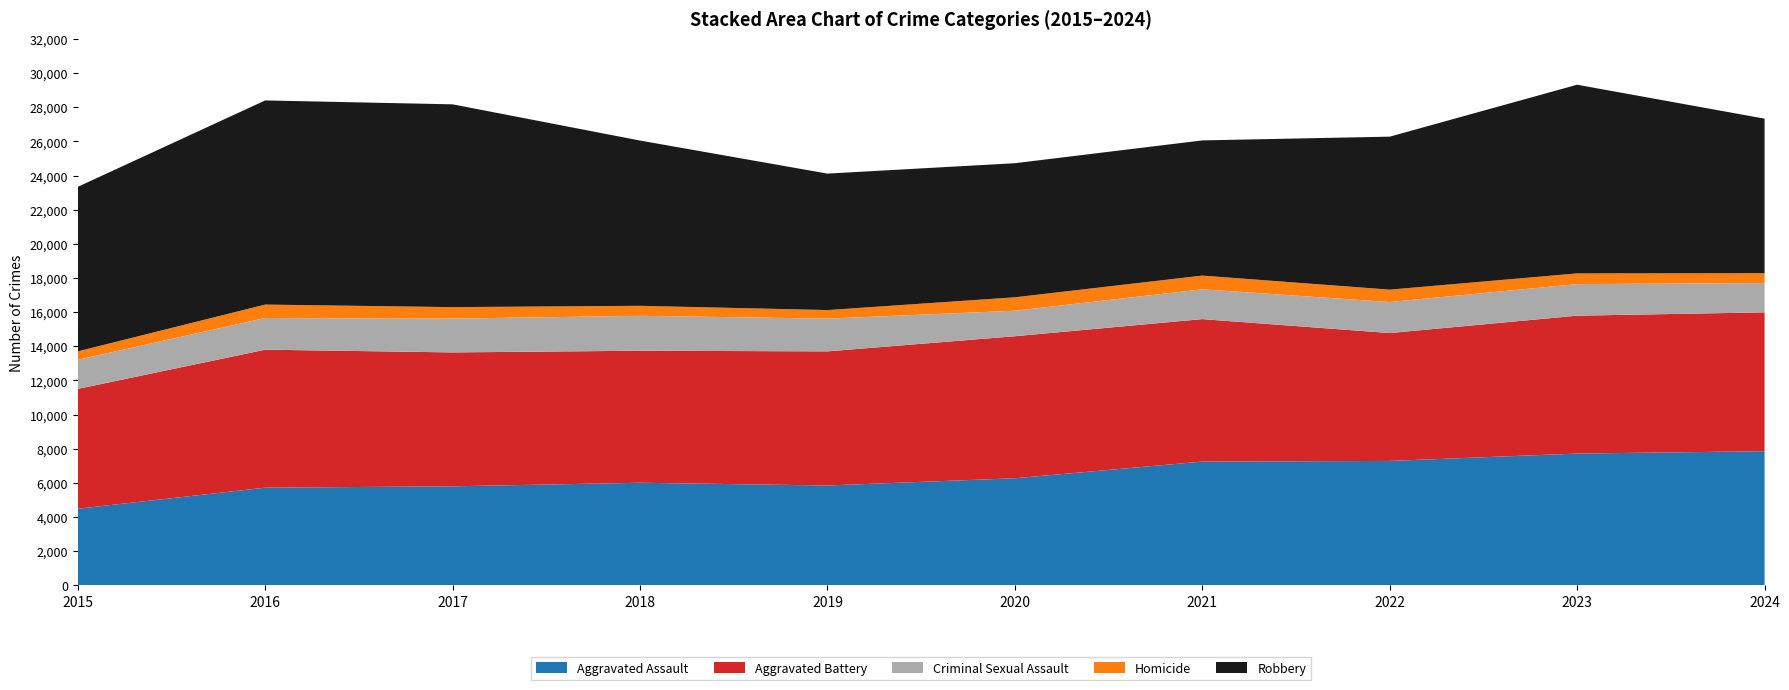

Reading left to right, transcribe all the data shown in this chart.

Aggravated Assault: 2015=4480	2016=5713	2017=5793	2018=6002	2019=5841	2020=6265	2021=7242	2022=7280	2023=7712	2024=7849
Aggravated Battery: 2015=7019	2016=8085	2017=7845	2018=7735	2019=7858	2020=8321	2021=8347	2022=7492	2023=8078	2024=8136
Criminal Sexual Assault: 2015=1705	2016=1856	2017=1981	2018=2043	2019=1920	2020=1494	2021=1746	2022=1818	2023=1850	2024=1714
Homicide: 2015=496	2016=786	2017=672	2018=588	2019=499	2020=787	2021=804	2022=725	2023=626	2024=578
Robbery: 2015=9638	2016=11960	2017=11880	2018=9681	2019=7995	2020=7855	2021=7919	2022=8963	2023=11054	2024=9055